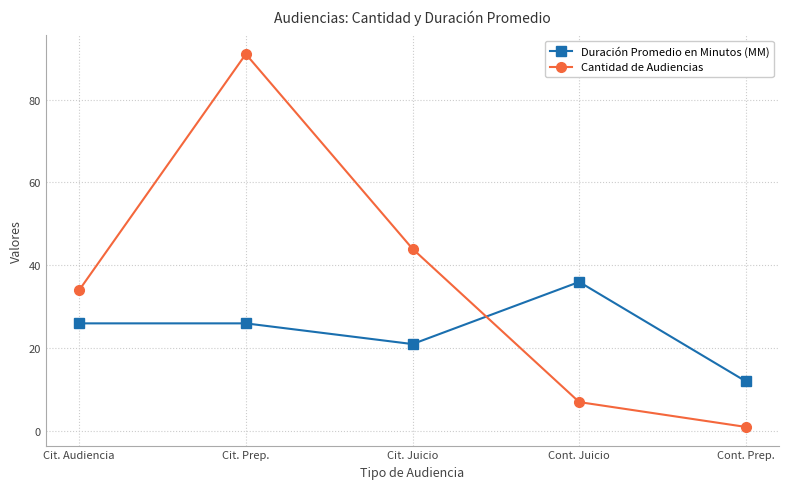

True or false: Cantidad de Audiencias and Duración Promedio en Minutos (MM) cross at least once.

True